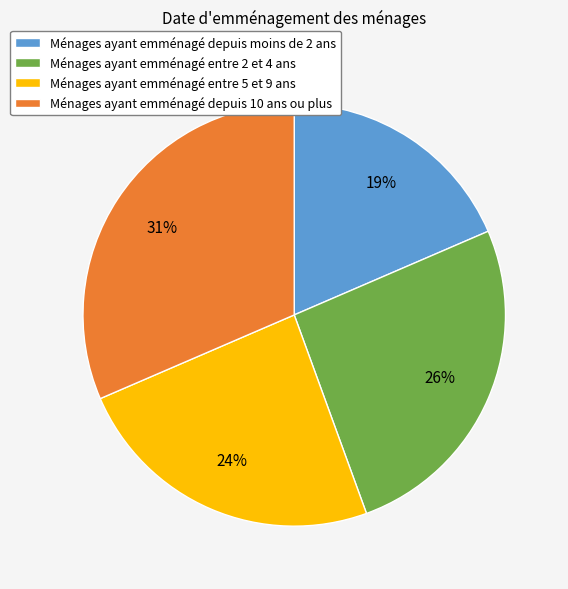

How many slices are in this pie chart?

4